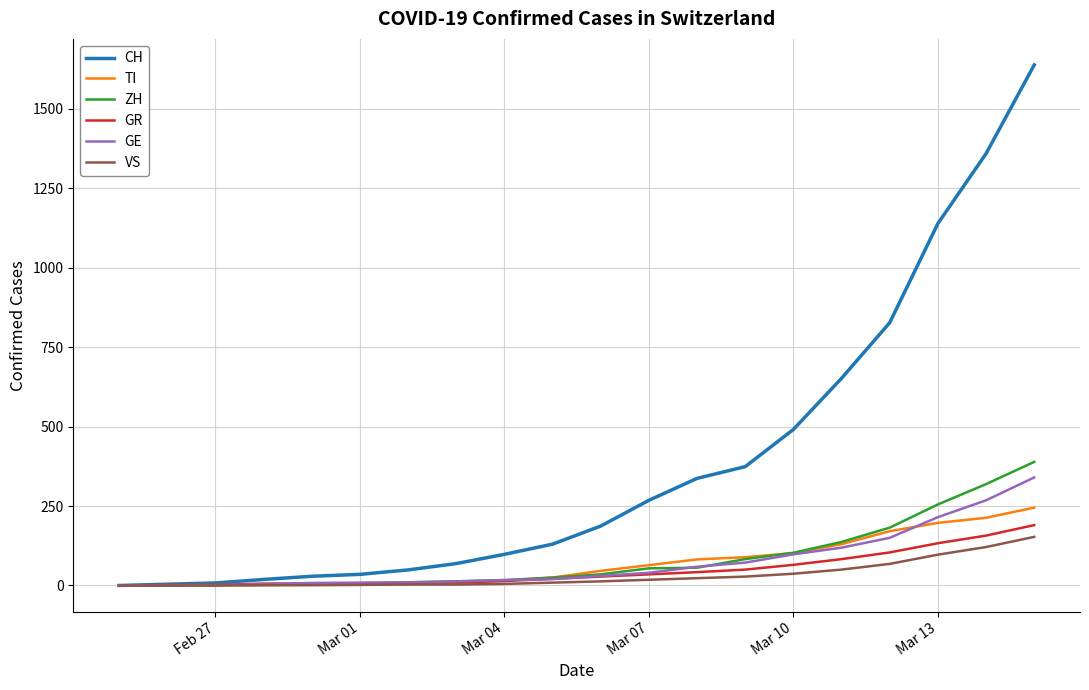

Which series has the widest spread of values?

CH